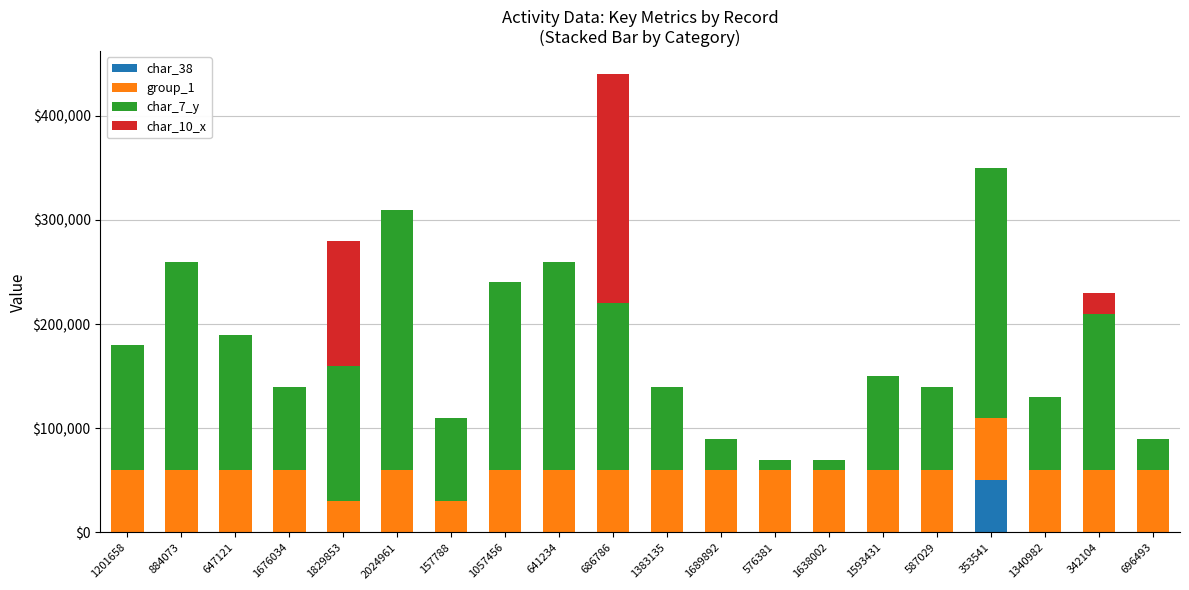

At which category is the sum across all series the highest?

686786